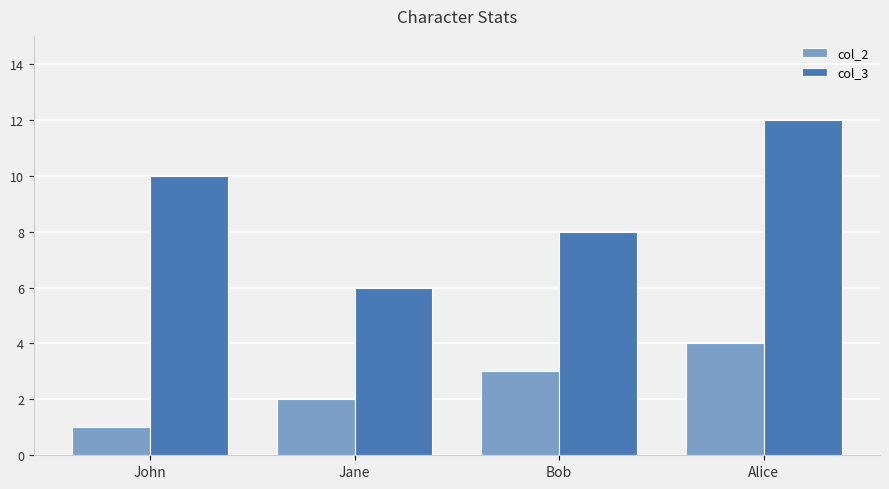

What is the label of the 4th bar from the right?

John